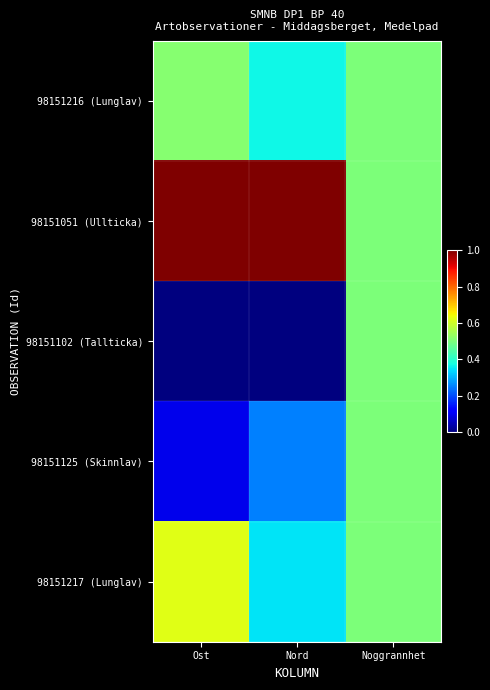

At which category does the chart reach its peak across all series?

Ost